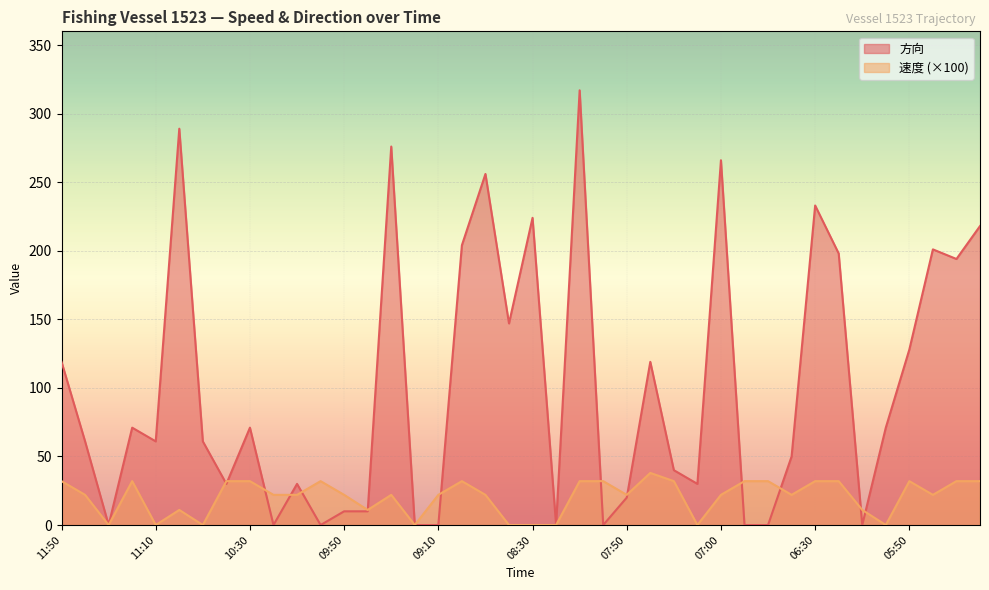

Reading right to left, transcribe all the data shown in this chart.

速度: 32	32	22	32	0	11	32	32	22	32	32	22	0	32	38	22	32	32	0	0	0	22	32	22	0	22	11	22	32	22	22	32	32	0	11	0	32	0	22	32
方向: 218	194	201	128	71	0	198	233	50	0	0	266	30	40	119	20	0	317	0	224	147	256	204	0	0	276	10	10	0	30	0	71	30	61	289	61	71	0	61	119